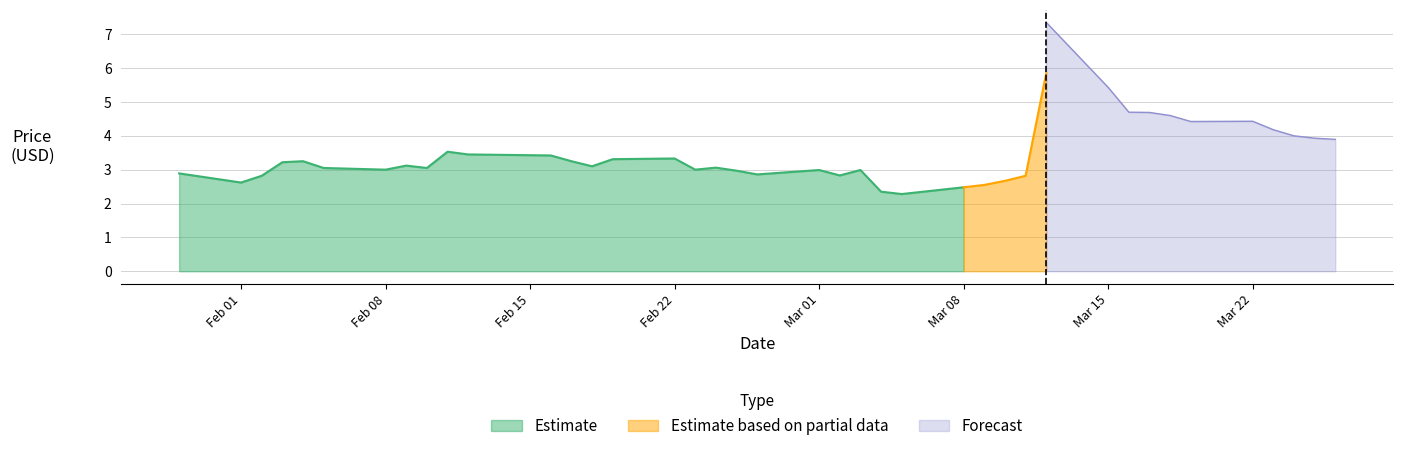

Is it true that Close equals 1.8 at 3?

False